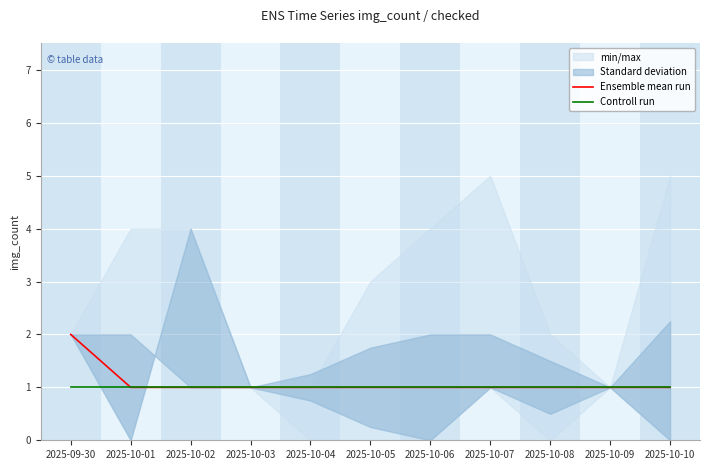

The Controll run series shows 1 at 2025-10-07. True or false?

True